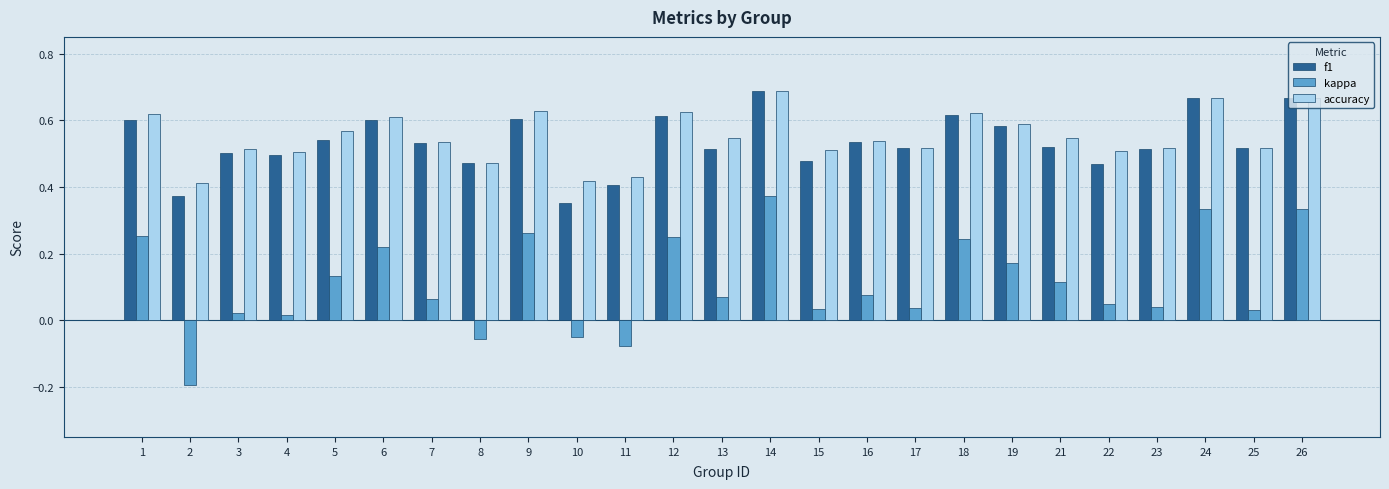

What is the sum of the f1 values at 22 and 18?

1.1